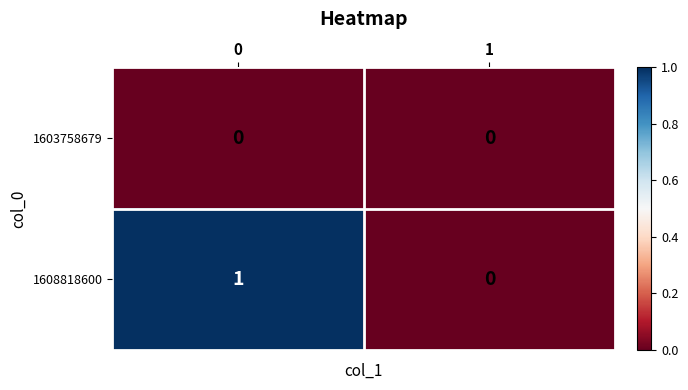

True or false: 1608818600 has a value of 0 at 1.

True